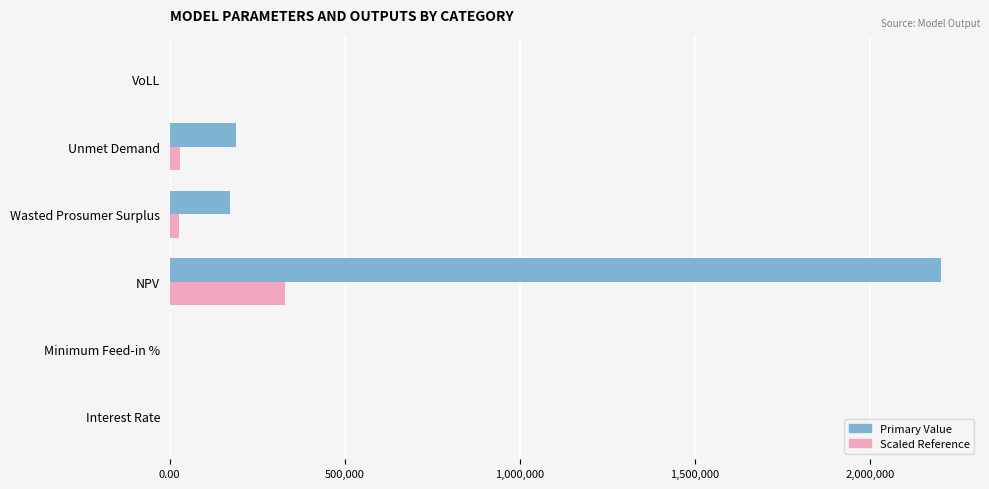

At which category does the chart reach its peak across all series?

NPV